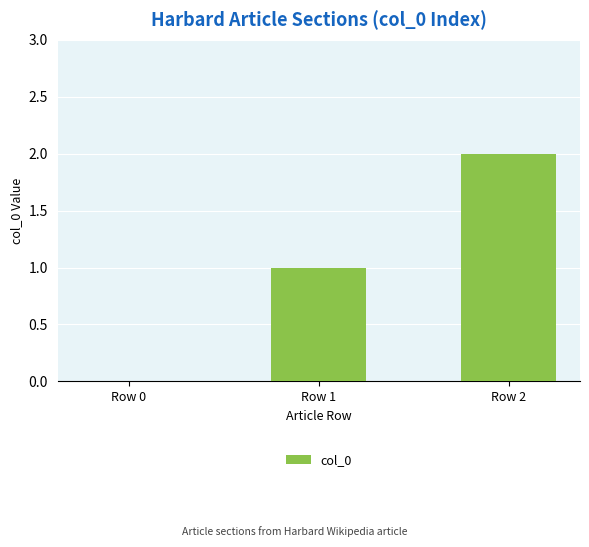

What is the sum of all values?

3